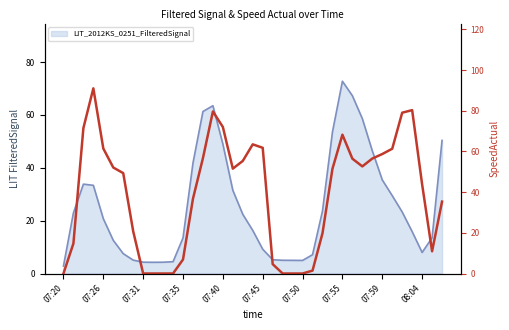

Which has a higher value, 08:01 or 07:49?

08:01